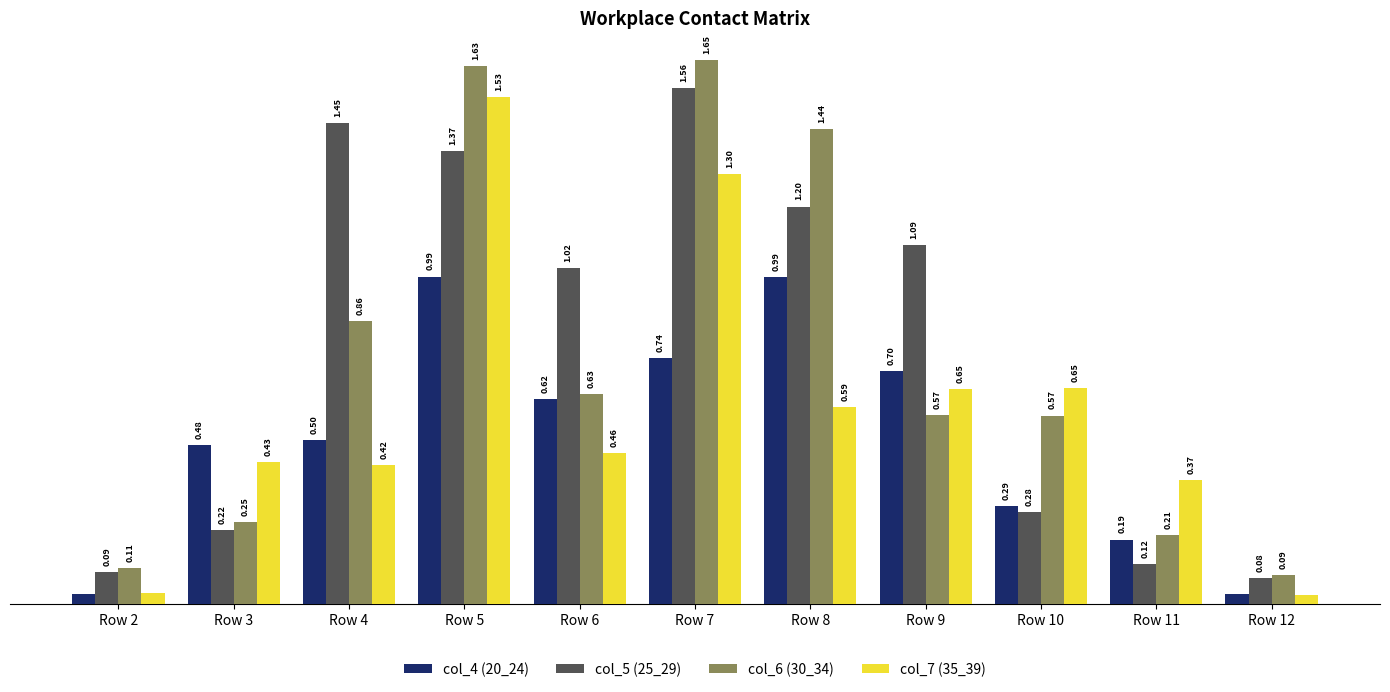

At which category is the sum across all series the highest?

Row 5